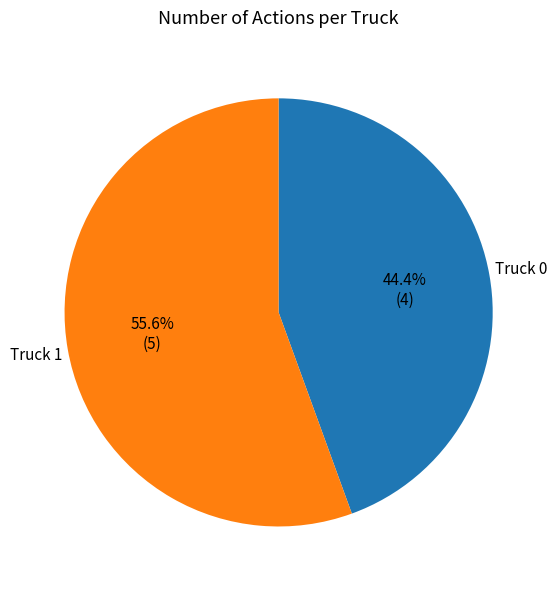

To the nearest percent, what percentage of the pie is Truck 1?

56%